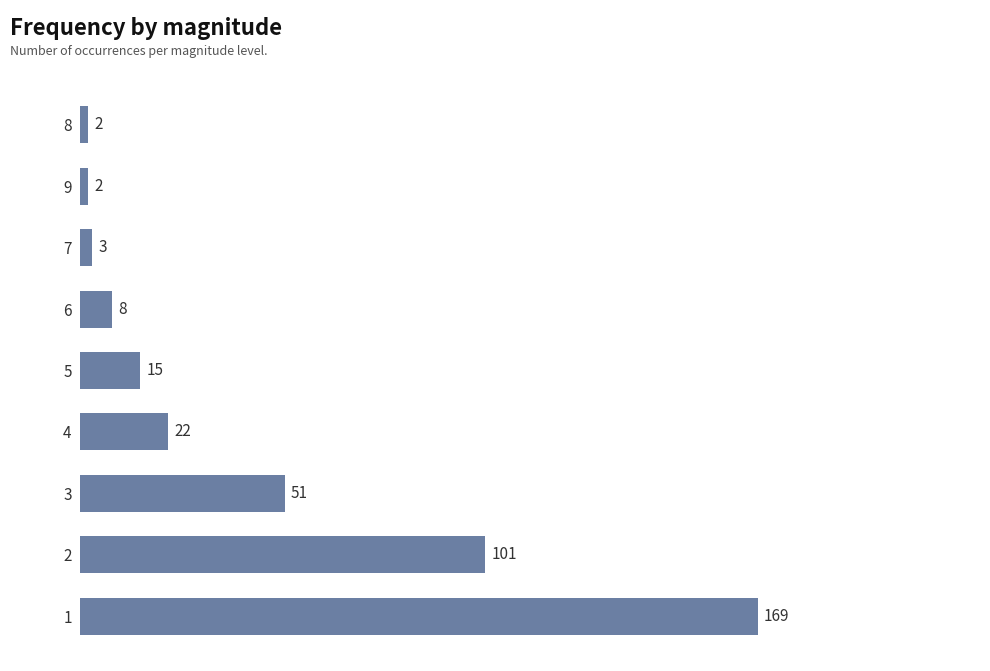

True or false: the data shows 2 at 9.

True